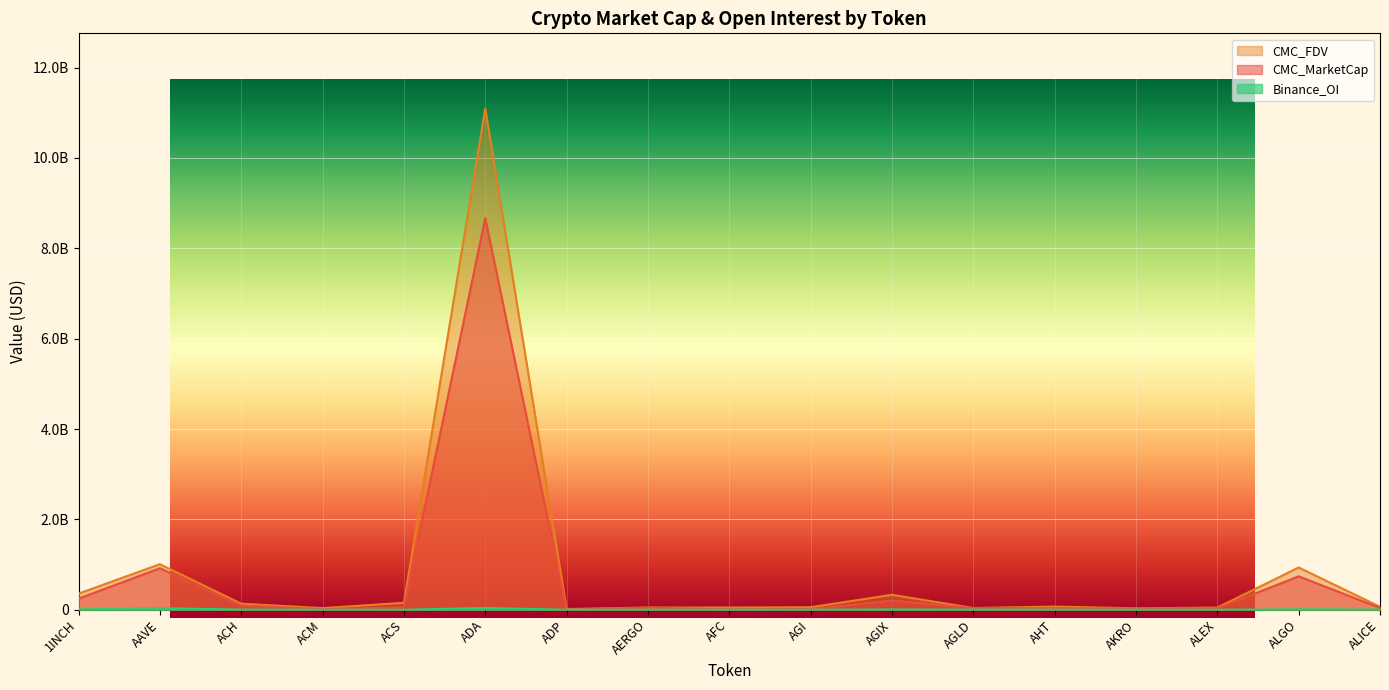

In Binance_OI, how many points are higher than both neighbors (excluding endpoints)?

4